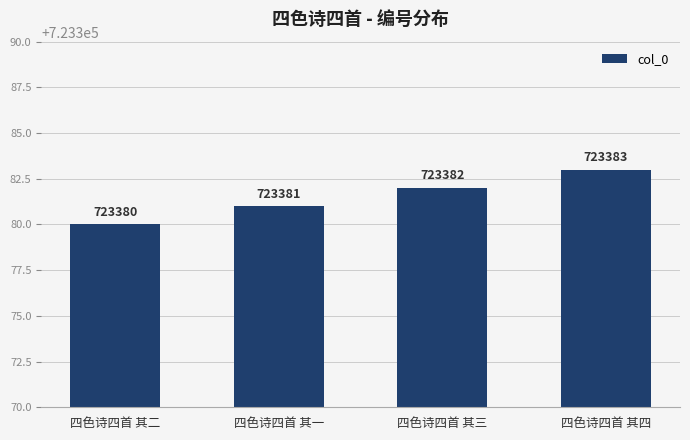

What is the minimum value shown in the chart?

723380